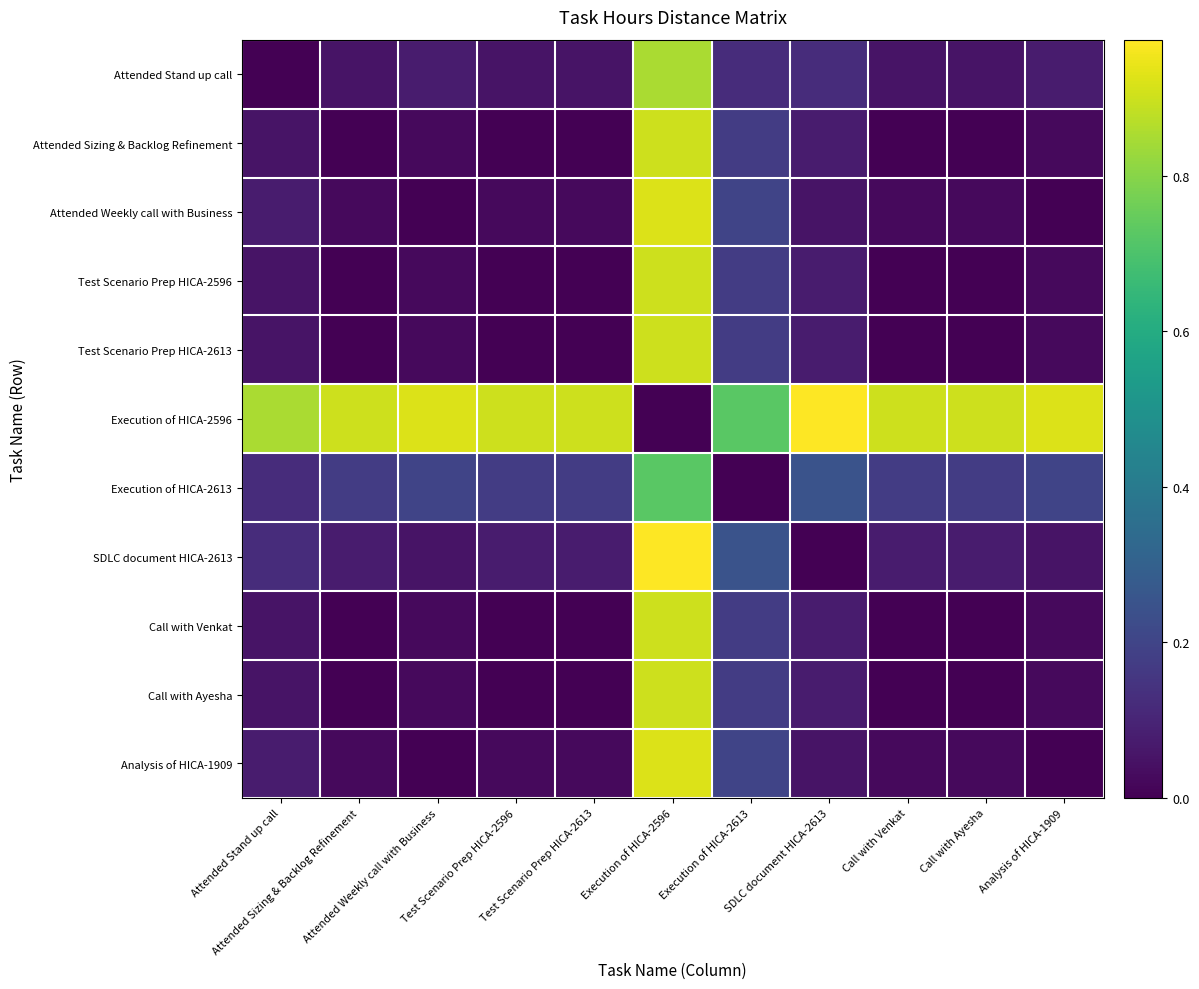

Reading left to right, extract all data points from this chart.

Attended Stand up call: Attended Stand up call=0.0	Attended Sizing & Backlog Refinement=0.1	Attended Weekly call with Business=0.1	Test Scenario Prep HICA-2596=0.1	Test Scenario Prep HICA-2613=0.1	Execution of HICA-2596=0.8	Execution of HICA-2613=0.1	SDLC document HICA-2613=0.1	Call with Venkat=0.1	Call with Ayesha=0.1	Analysis of HICA-1909=0.1
Attended Sizing & Backlog Refinement: Attended Stand up call=0.1	Attended Sizing & Backlog Refinement=0.0	Attended Weekly call with Business=0.0	Test Scenario Prep HICA-2596=0.0	Test Scenario Prep HICA-2613=0.0	Execution of HICA-2596=0.9	Execution of HICA-2613=0.2	SDLC document HICA-2613=0.1	Call with Venkat=0.0	Call with Ayesha=0.0	Analysis of HICA-1909=0.0
Attended Weekly call with Business: Attended Stand up call=0.1	Attended Sizing & Backlog Refinement=0.0	Attended Weekly call with Business=0.0	Test Scenario Prep HICA-2596=0.0	Test Scenario Prep HICA-2613=0.0	Execution of HICA-2596=0.9	Execution of HICA-2613=0.2	SDLC document HICA-2613=0.1	Call with Venkat=0.0	Call with Ayesha=0.0	Analysis of HICA-1909=0.0
Test Scenario Prep HICA-2596: Attended Stand up call=0.1	Attended Sizing & Backlog Refinement=0.0	Attended Weekly call with Business=0.0	Test Scenario Prep HICA-2596=0.0	Test Scenario Prep HICA-2613=0.0	Execution of HICA-2596=0.9	Execution of HICA-2613=0.2	SDLC document HICA-2613=0.1	Call with Venkat=0.0	Call with Ayesha=0.0	Analysis of HICA-1909=0.0
Test Scenario Prep HICA-2613: Attended Stand up call=0.1	Attended Sizing & Backlog Refinement=0.0	Attended Weekly call with Business=0.0	Test Scenario Prep HICA-2596=0.0	Test Scenario Prep HICA-2613=0.0	Execution of HICA-2596=0.9	Execution of HICA-2613=0.2	SDLC document HICA-2613=0.1	Call with Venkat=0.0	Call with Ayesha=0.0	Analysis of HICA-1909=0.0
Execution of HICA-2596: Attended Stand up call=0.8	Attended Sizing & Backlog Refinement=0.9	Attended Weekly call with Business=0.9	Test Scenario Prep HICA-2596=0.9	Test Scenario Prep HICA-2613=0.9	Execution of HICA-2596=0.0	Execution of HICA-2613=0.7	SDLC document HICA-2613=1.0	Call with Venkat=0.9	Call with Ayesha=0.9	Analysis of HICA-1909=0.9
Execution of HICA-2613: Attended Stand up call=0.1	Attended Sizing & Backlog Refinement=0.2	Attended Weekly call with Business=0.2	Test Scenario Prep HICA-2596=0.2	Test Scenario Prep HICA-2613=0.2	Execution of HICA-2596=0.7	Execution of HICA-2613=0.0	SDLC document HICA-2613=0.2	Call with Venkat=0.2	Call with Ayesha=0.2	Analysis of HICA-1909=0.2
SDLC document HICA-2613: Attended Stand up call=0.1	Attended Sizing & Backlog Refinement=0.1	Attended Weekly call with Business=0.1	Test Scenario Prep HICA-2596=0.1	Test Scenario Prep HICA-2613=0.1	Execution of HICA-2596=1.0	Execution of HICA-2613=0.2	SDLC document HICA-2613=0.0	Call with Venkat=0.1	Call with Ayesha=0.1	Analysis of HICA-1909=0.1
Call with Venkat: Attended Stand up call=0.1	Attended Sizing & Backlog Refinement=0.0	Attended Weekly call with Business=0.0	Test Scenario Prep HICA-2596=0.0	Test Scenario Prep HICA-2613=0.0	Execution of HICA-2596=0.9	Execution of HICA-2613=0.2	SDLC document HICA-2613=0.1	Call with Venkat=0.0	Call with Ayesha=0.0	Analysis of HICA-1909=0.0
Call with Ayesha: Attended Stand up call=0.1	Attended Sizing & Backlog Refinement=0.0	Attended Weekly call with Business=0.0	Test Scenario Prep HICA-2596=0.0	Test Scenario Prep HICA-2613=0.0	Execution of HICA-2596=0.9	Execution of HICA-2613=0.2	SDLC document HICA-2613=0.1	Call with Venkat=0.0	Call with Ayesha=0.0	Analysis of HICA-1909=0.0
Analysis of HICA-1909: Attended Stand up call=0.1	Attended Sizing & Backlog Refinement=0.0	Attended Weekly call with Business=0.0	Test Scenario Prep HICA-2596=0.0	Test Scenario Prep HICA-2613=0.0	Execution of HICA-2596=0.9	Execution of HICA-2613=0.2	SDLC document HICA-2613=0.1	Call with Venkat=0.0	Call with Ayesha=0.0	Analysis of HICA-1909=0.0